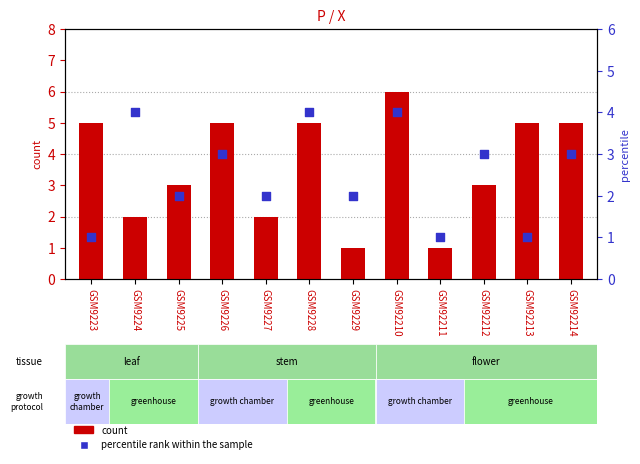

Is the value of percentile rank within the sample at GSM92213 greater than the value of count at GSM9227?

No